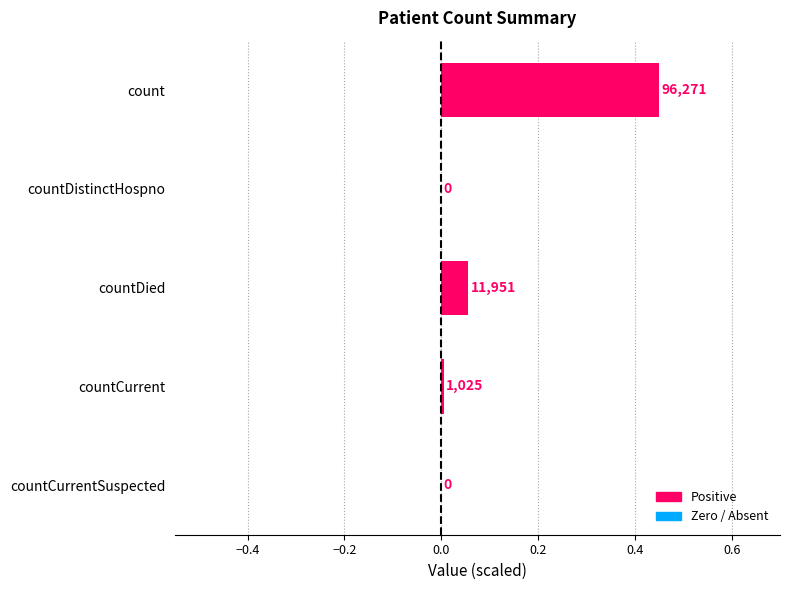

What is the maximum value shown in the chart?

0.5